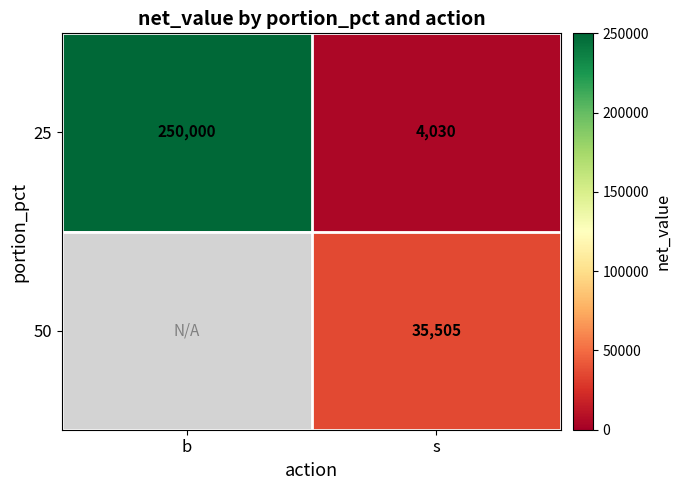

Count the number of categories in the chart.

2